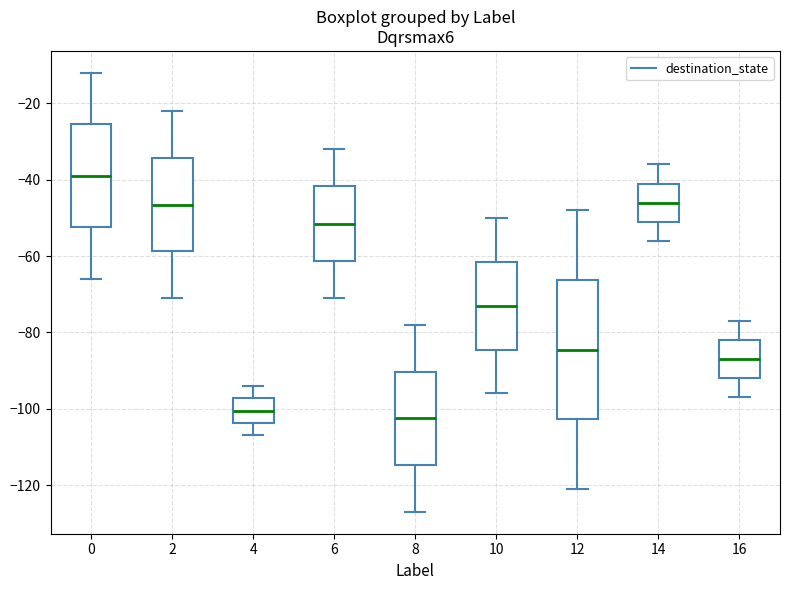

Reading left to right, read every box against the y-axis: the position of its median line, the range the box covers, and the ends of its whiskers. The values are not printed on the chart, so give them approximately, as read against the axis.

0: median -38, box -52 to -26, whiskers -66 to -12
2: median -46, box -58 to -34, whiskers -70 to -22
4: median -100, box -104 to -98, whiskers -106 to -94
6: median -52, box -62 to -42, whiskers -70 to -32
8: median -102, box -114 to -90, whiskers -126 to -78
10: median -72, box -84 to -62, whiskers -96 to -50
12: median -84, box -102 to -66, whiskers -120 to -48
14: median -46, box -50 to -40, whiskers -56 to -36
16: median -86, box -92 to -82, whiskers -96 to -76